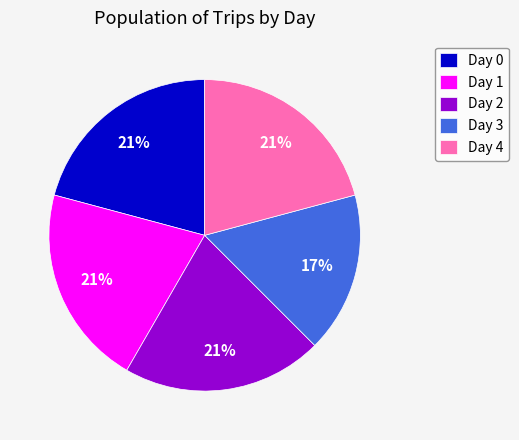

Combined, do Day 2 and Day 0 account for over 50%?

No